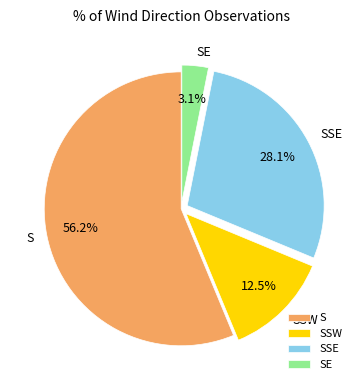

Is there any slice that represents more than half of the pie?

Yes